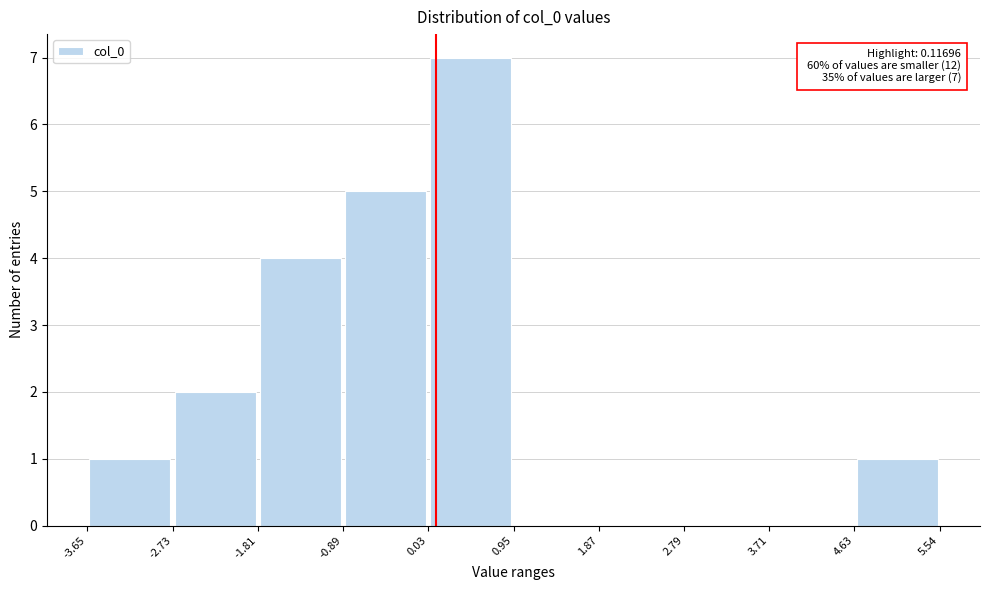

Which range on the x-axis has the tallest bar?

0.03 to 0.95